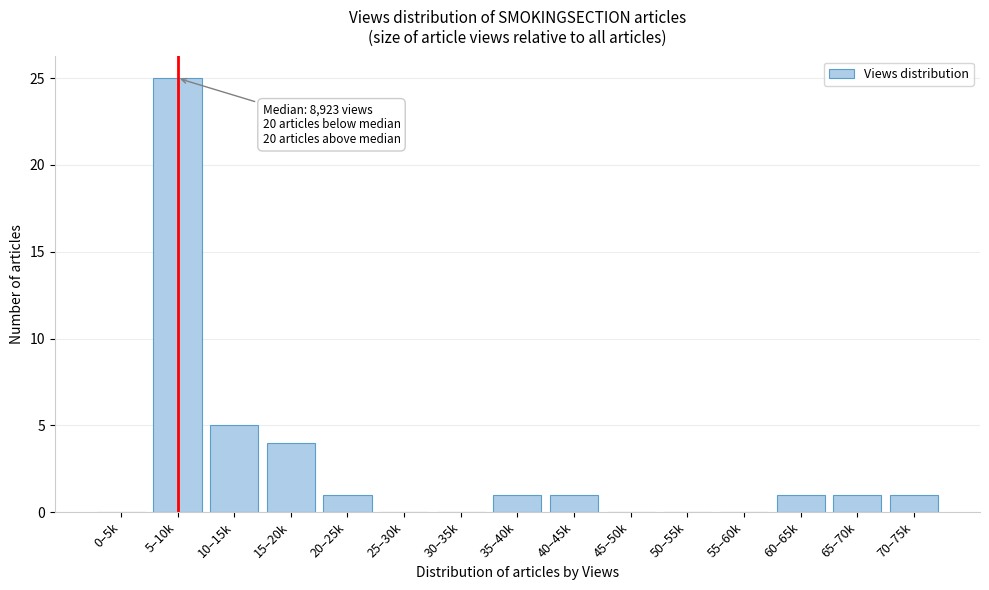

Reading right to left, list all the values displayed in this chart.

70–75k=1	65–70k=1	60–65k=1	55–60k=0	50–55k=0	45–50k=0	40–45k=1	35–40k=1	30–35k=0	25–30k=0	20–25k=1	15–20k=4	10–15k=5	5–10k=25	0–5k=0